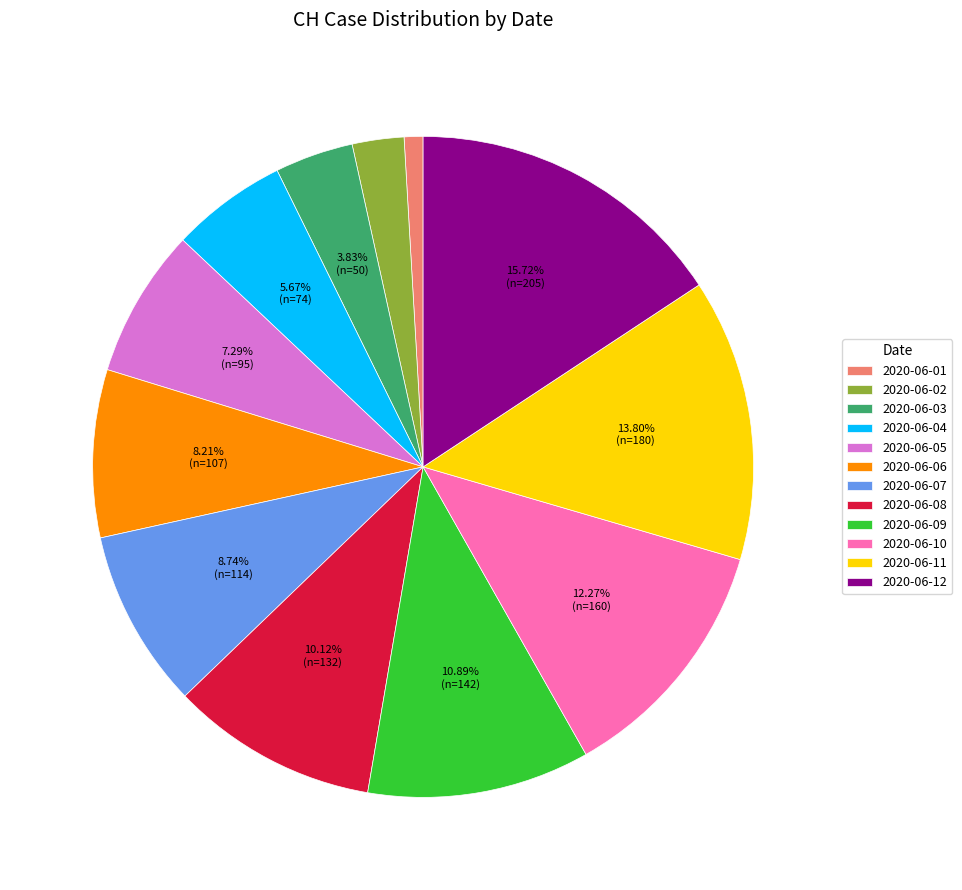

Between 2020-06-10 and 2020-06-04, which is larger?

2020-06-10